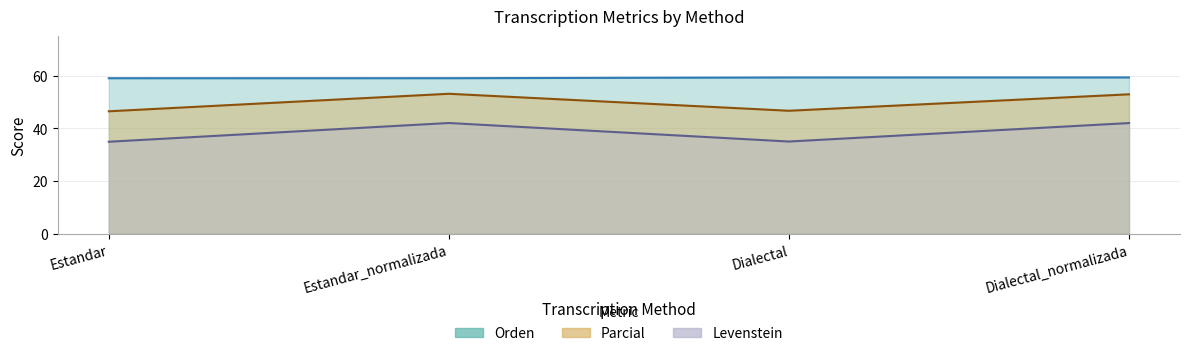

The value of Parcial at Estandar_normalizada is 19.0. True or false?

False